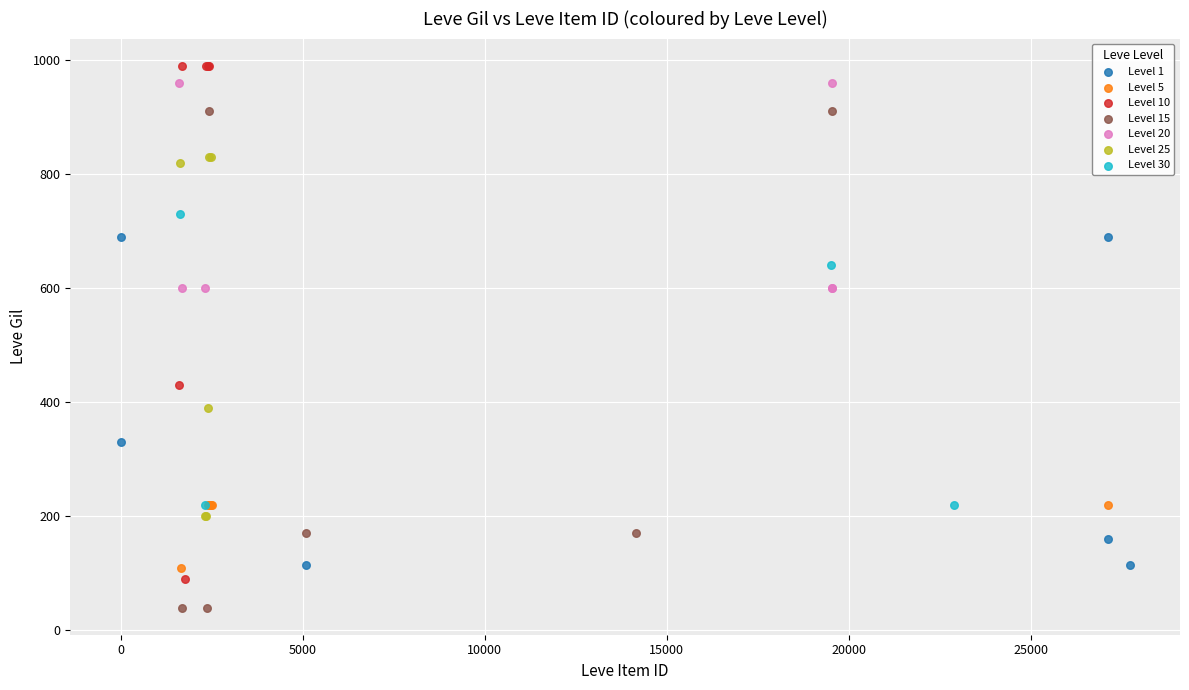

Which series contains the lowest Y value?

Level 15